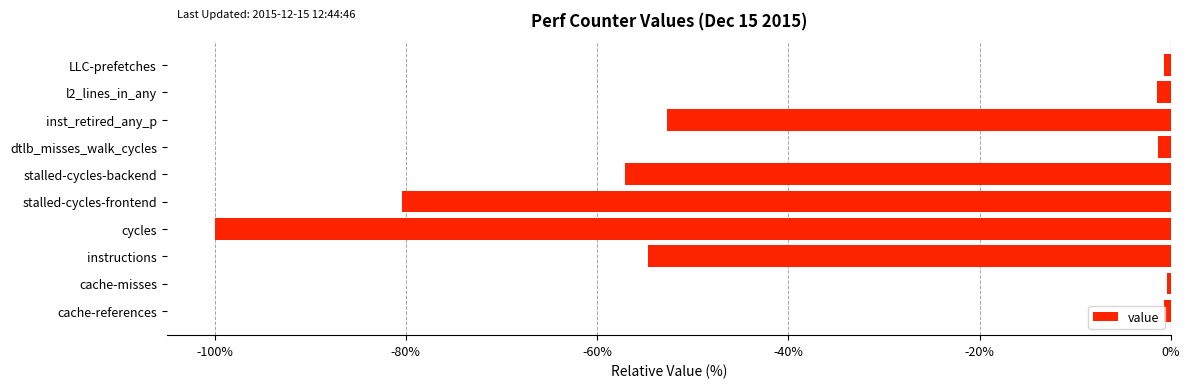

Which has a higher value, cycles or inst_retired_any_p?

inst_retired_any_p